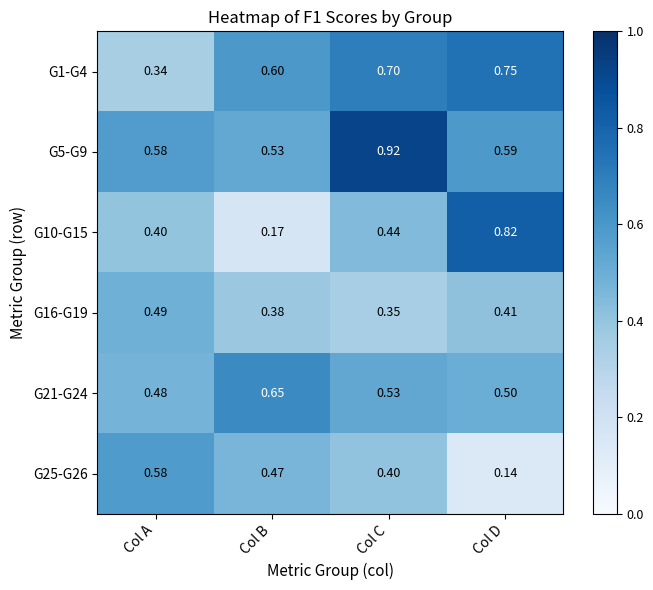

Where is G1-G4 nearest to the value 0?

Col A